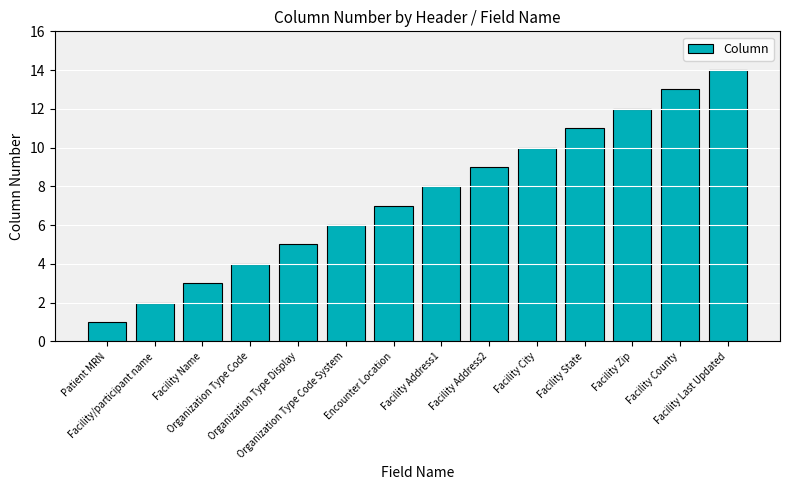

What is the label of the 14th bar from the right?

Patient MRN